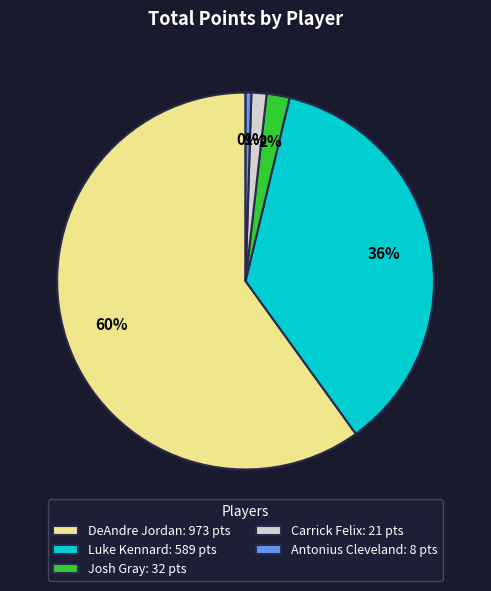

Which category has the biggest portion of the pie?

DeAndre Jordan